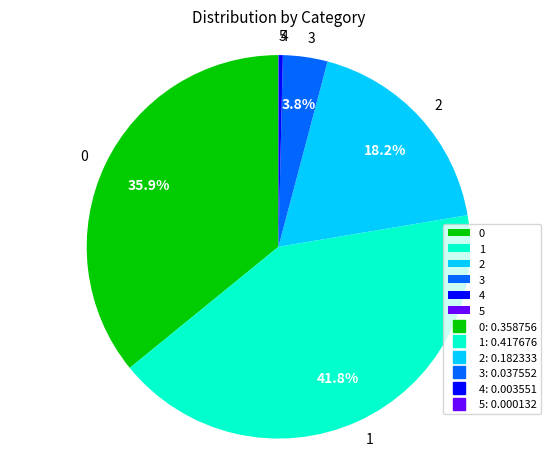

Does any single category account for the majority?

No